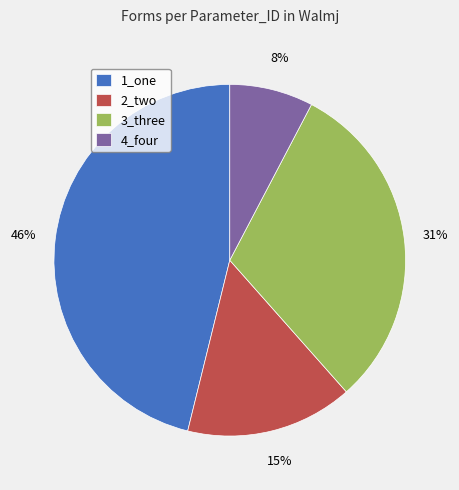

Do 3_three and 2_two together represent more than half of the pie?

No